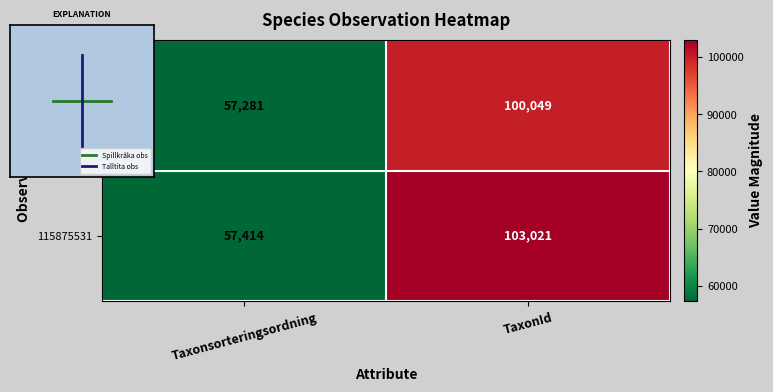

Reading right to left, extract all data points from this chart.

115875479: TaxonId=100049	Taxonsorteringsordning=57281
115875531: TaxonId=103021	Taxonsorteringsordning=57414